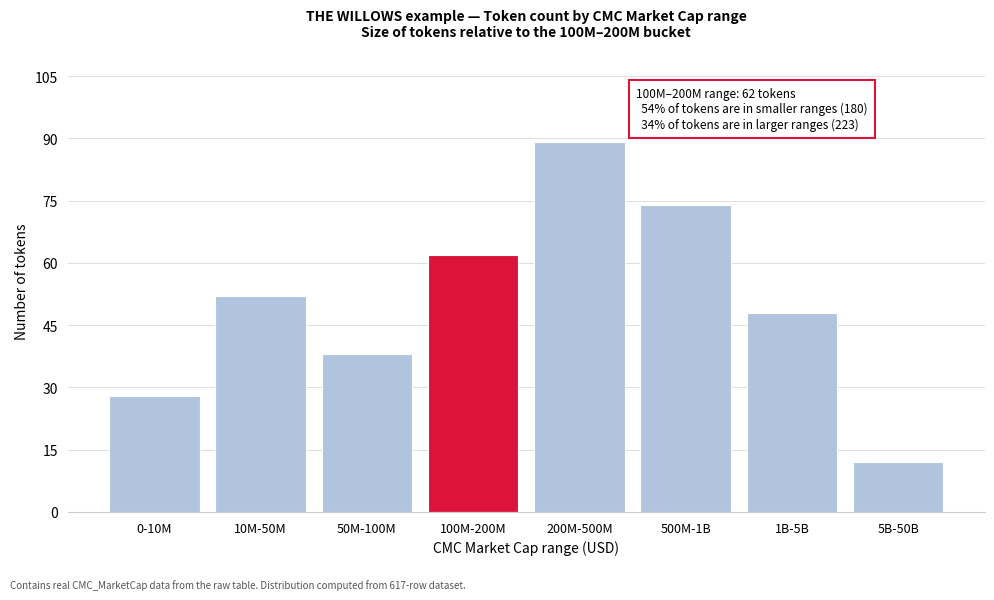

Reading left to right, what are all the values shown in this chart?

28	52	38	62	89	74	48	12